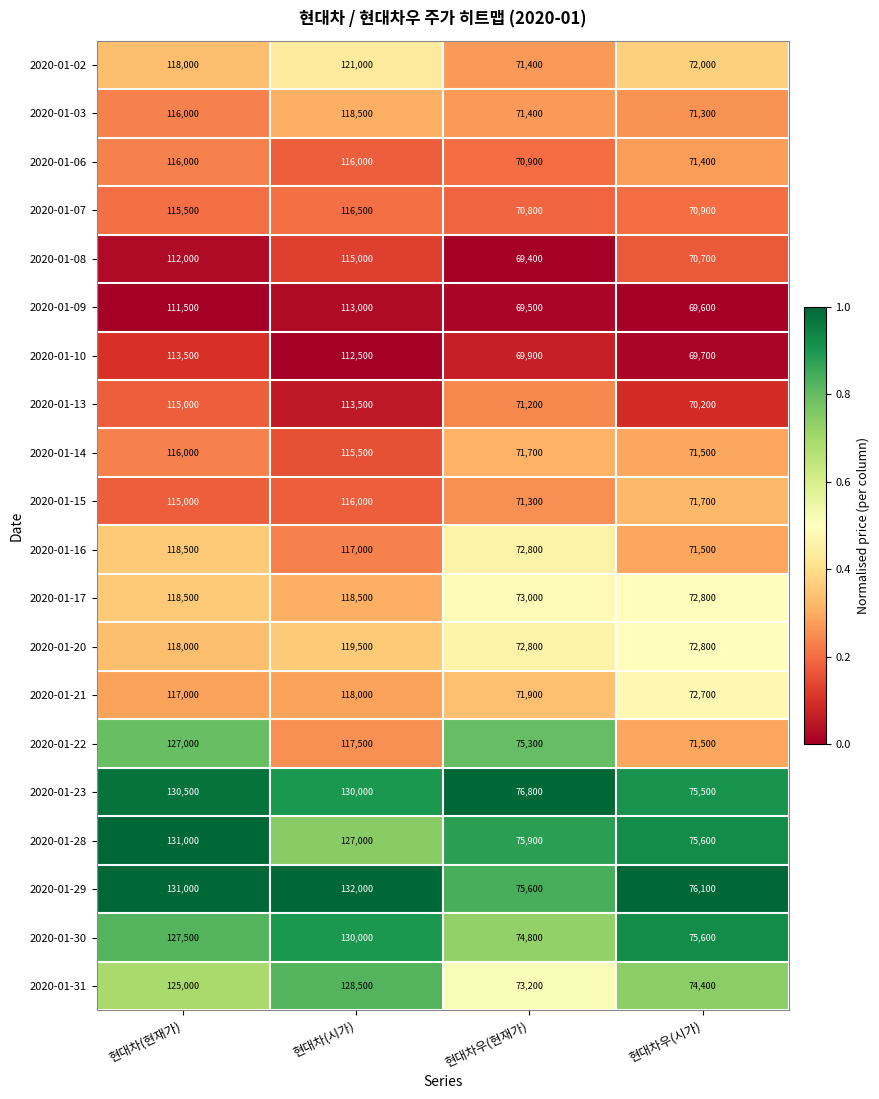

True or false: 2020-01-23 has a value of 76800 at 현대차우(현재가).

True